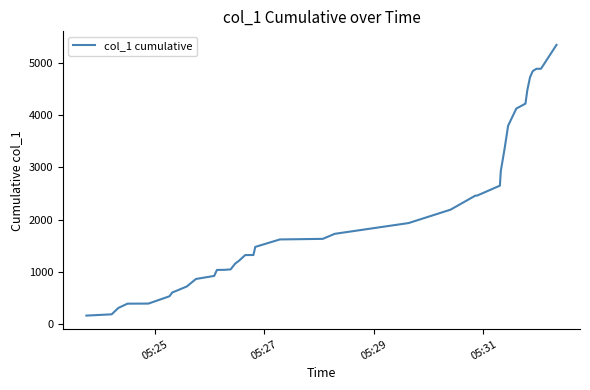

What is the smallest value displayed?

157.2